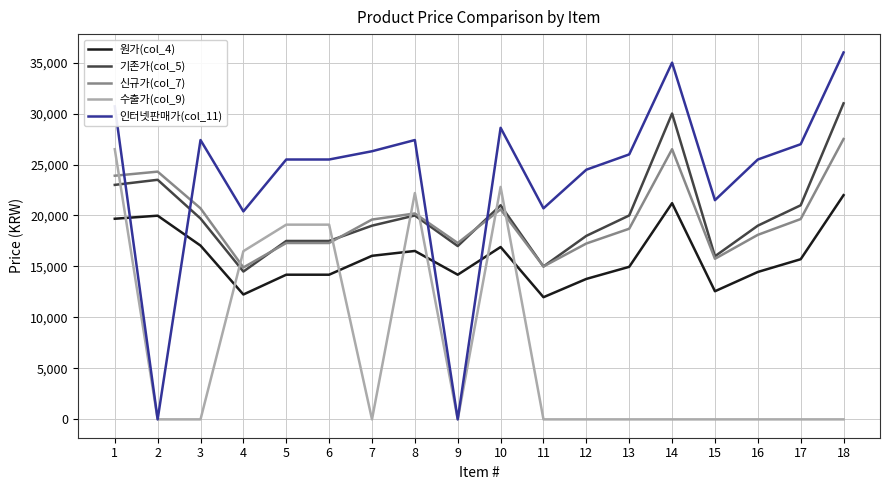

After their last crossing, which series has the higher values: 인터넷판매가(col_11) or 신규가(col_7)?

인터넷판매가(col_11)